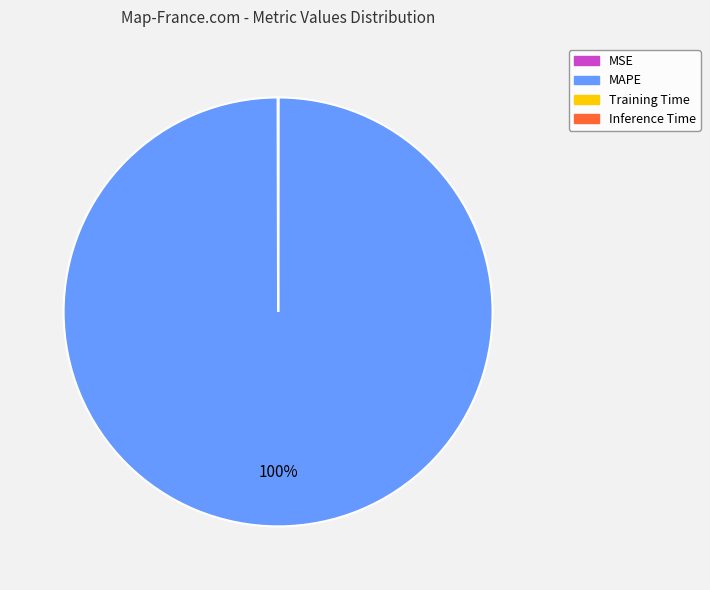

Is MAPE the majority of the pie?

Yes